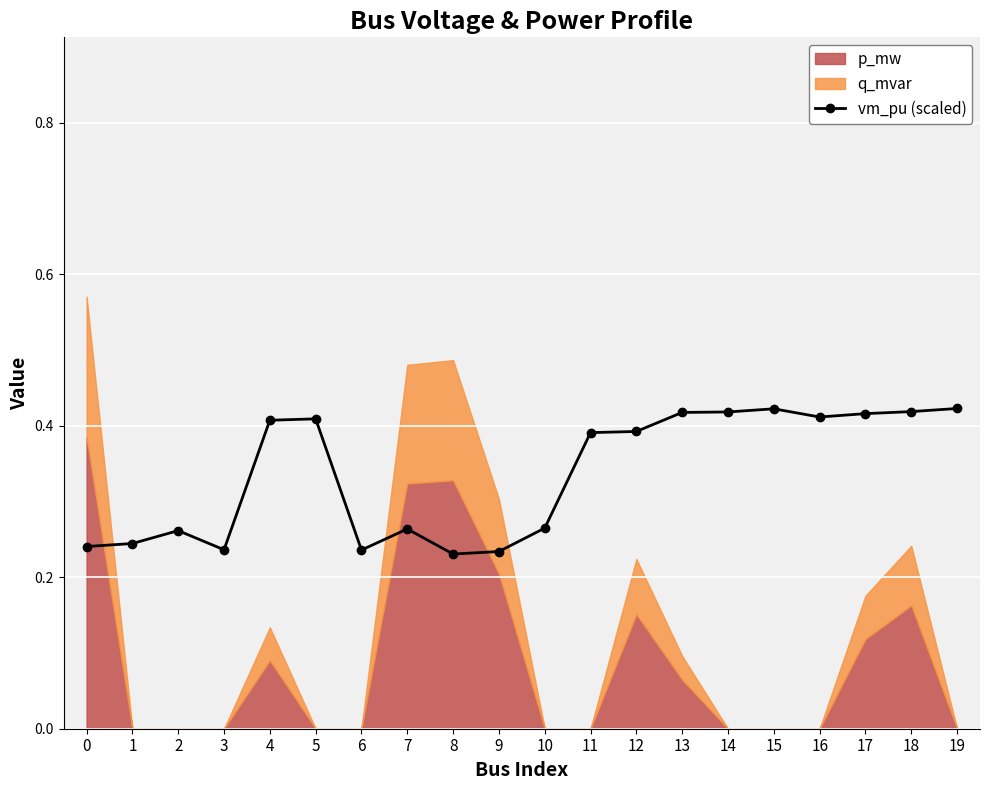

Between 0 and 1, which is larger?

1